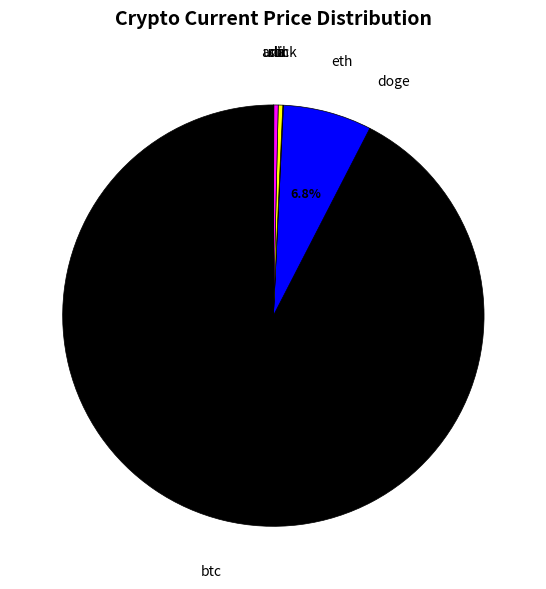

Is it true that ltc is 0% of the pie?

True